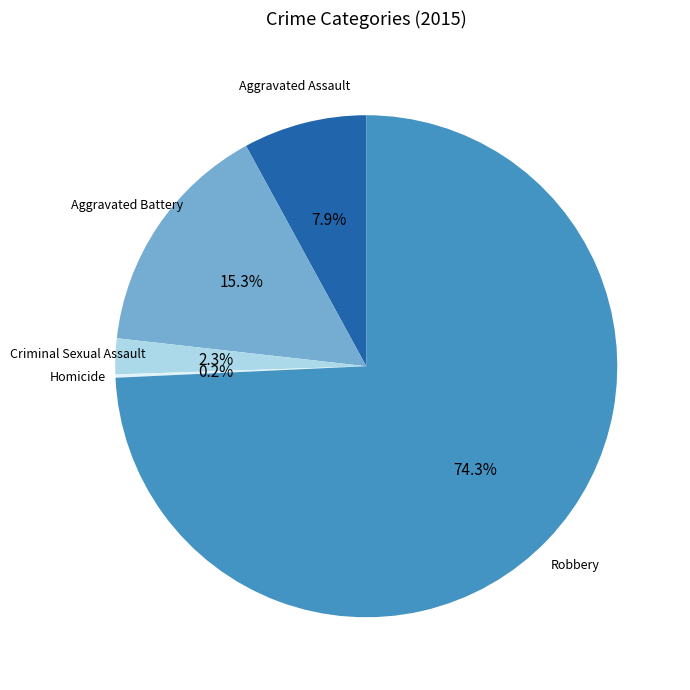

Is there any slice that represents more than half of the pie?

Yes